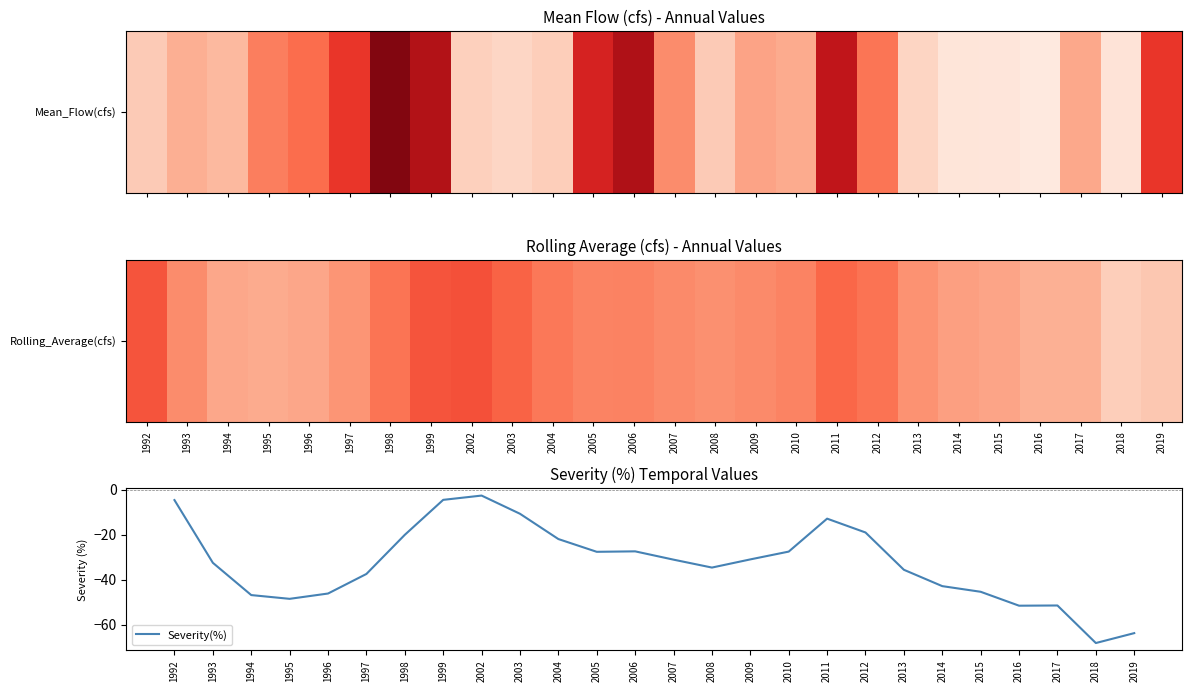

What is the difference between the maximum and minimum values?

65.6